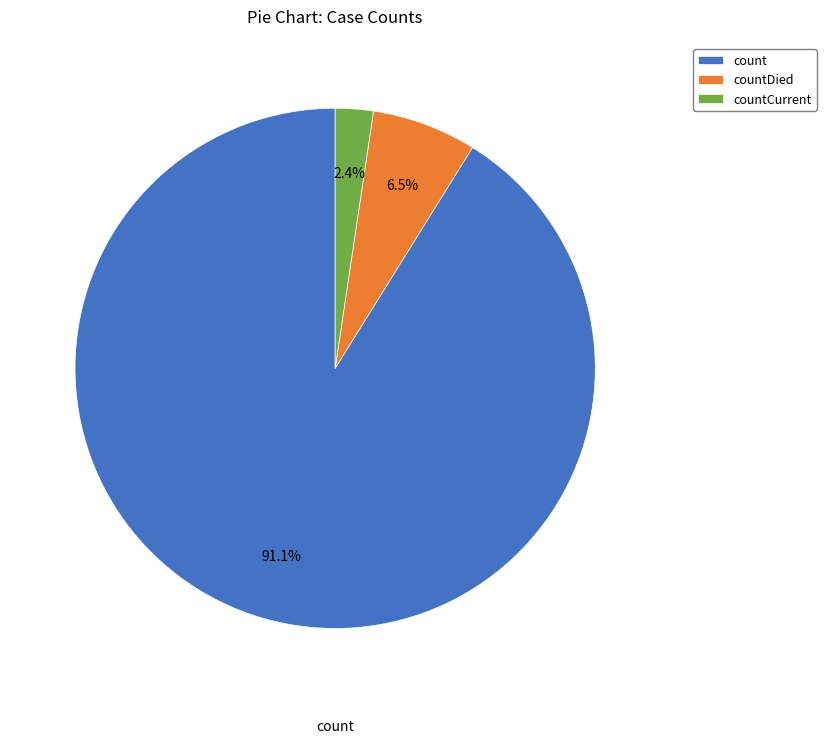

Which slice represents more than half of the pie?

count